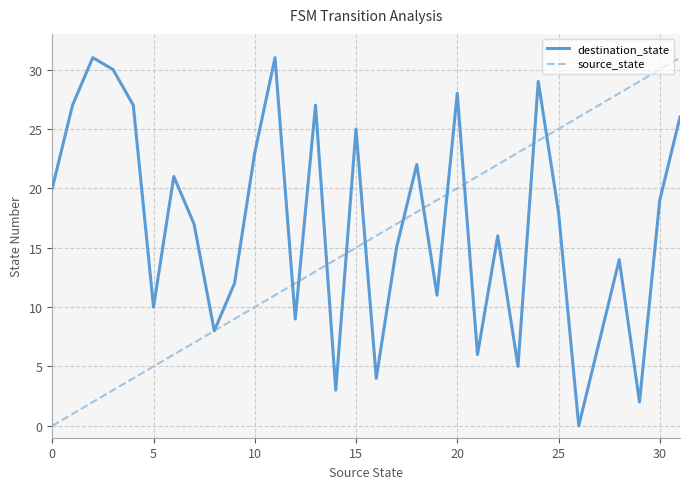

How many values in the destination_state series are below 18?

16